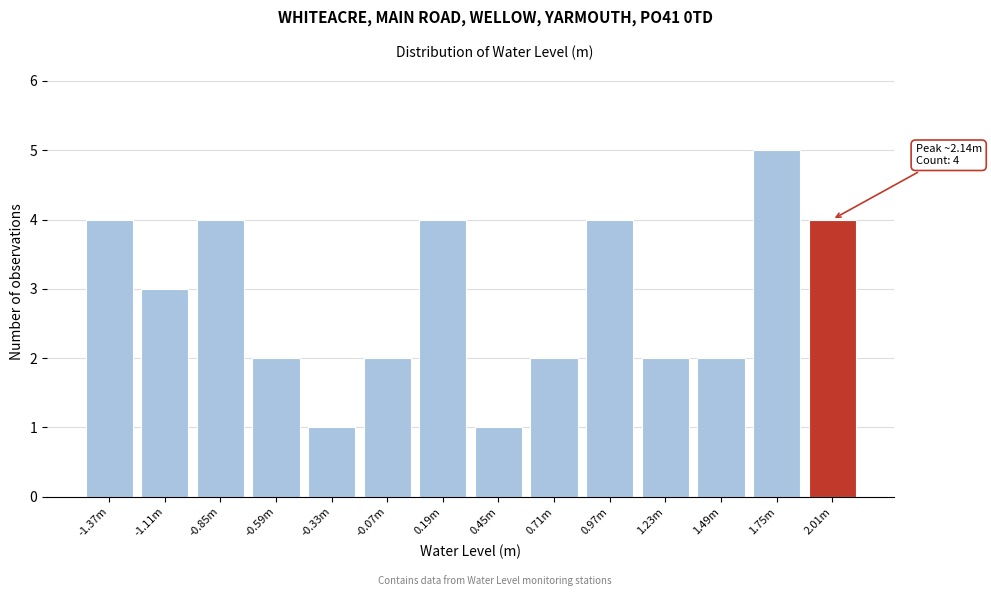

Reading left to right, transcribe all the data shown in this chart.

4	3	4	2	1	2	4	1	2	4	2	2	5	4